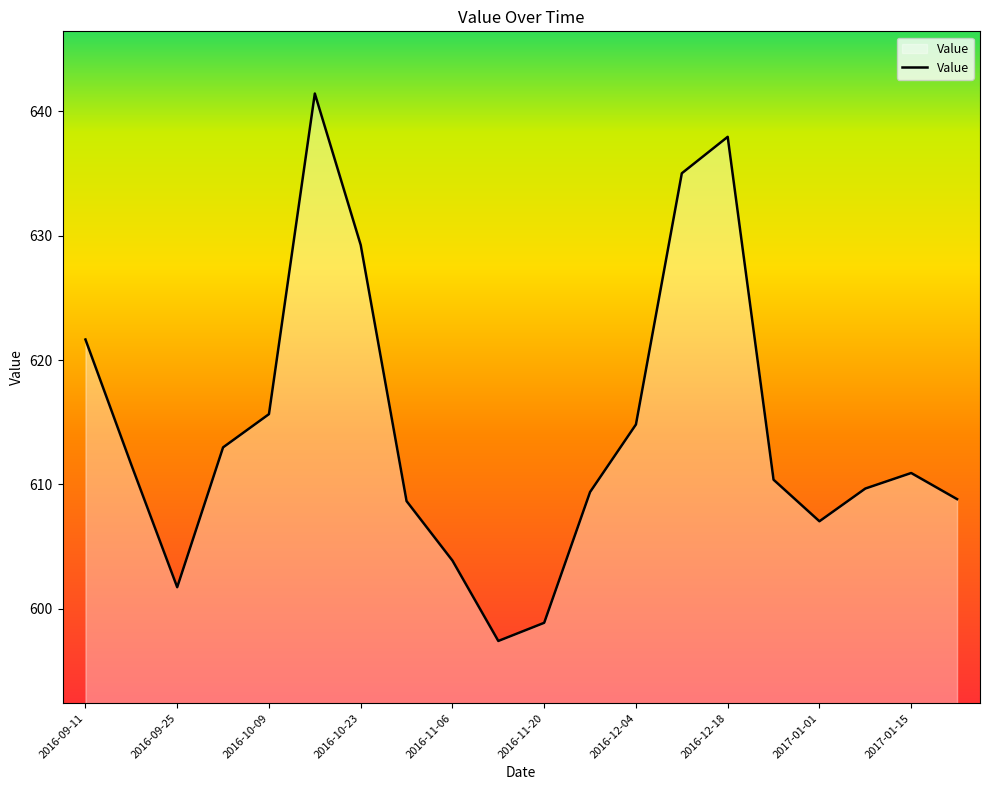

What is the greatest value displayed?

641.4